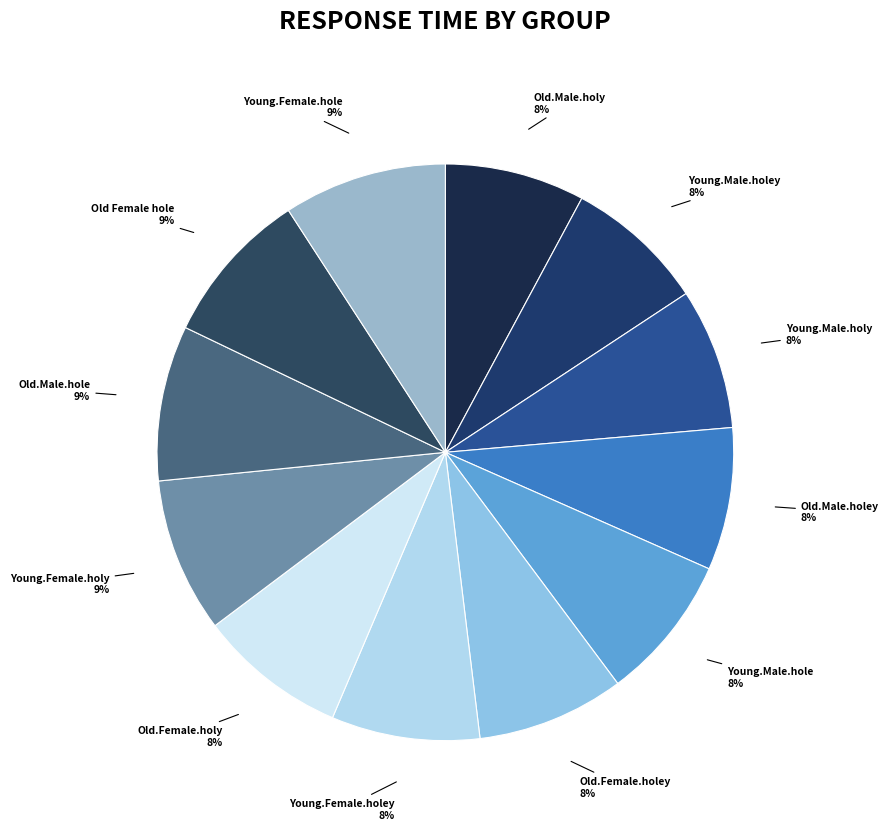

To the nearest percent, what is the difference between the largest and smallest slice percentages?

1%